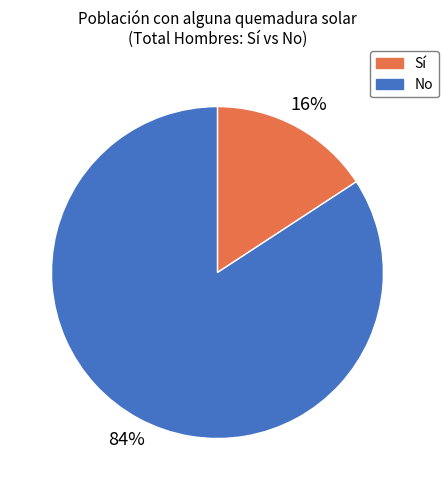

Rank the categories by value from highest to lowest.

No, Sí